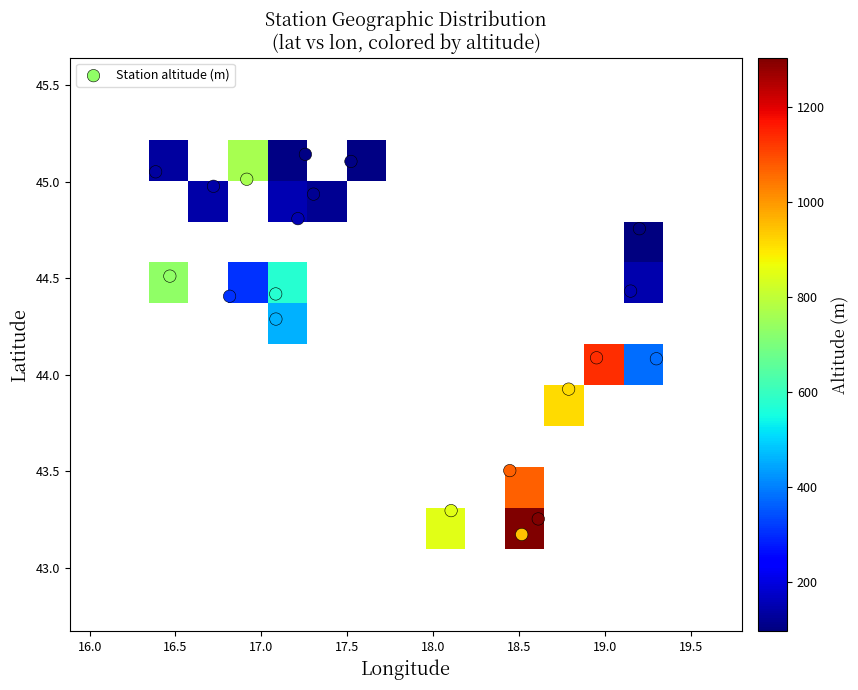

What is the range of Y values (max minus min)?

2.0